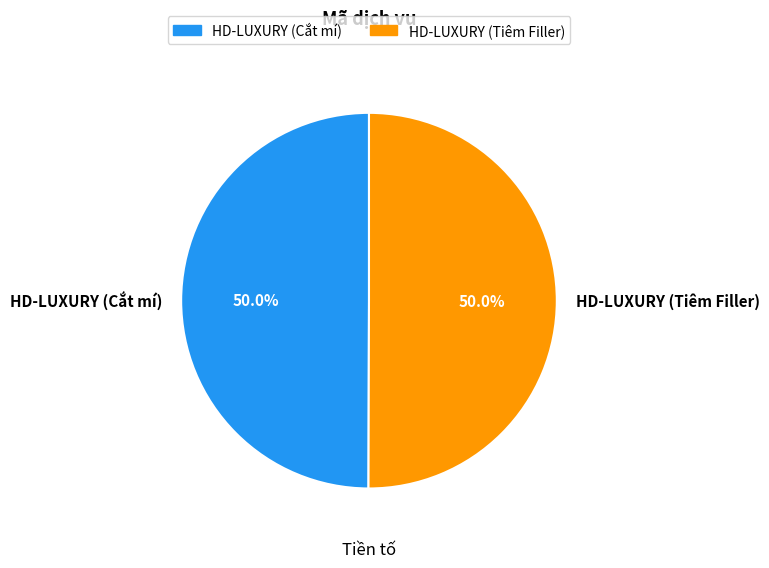

Combined, what portion of the pie is HD-LUXURY (Tiêm Filler) and HD-LUXURY (Cắt mí)?

100.0%